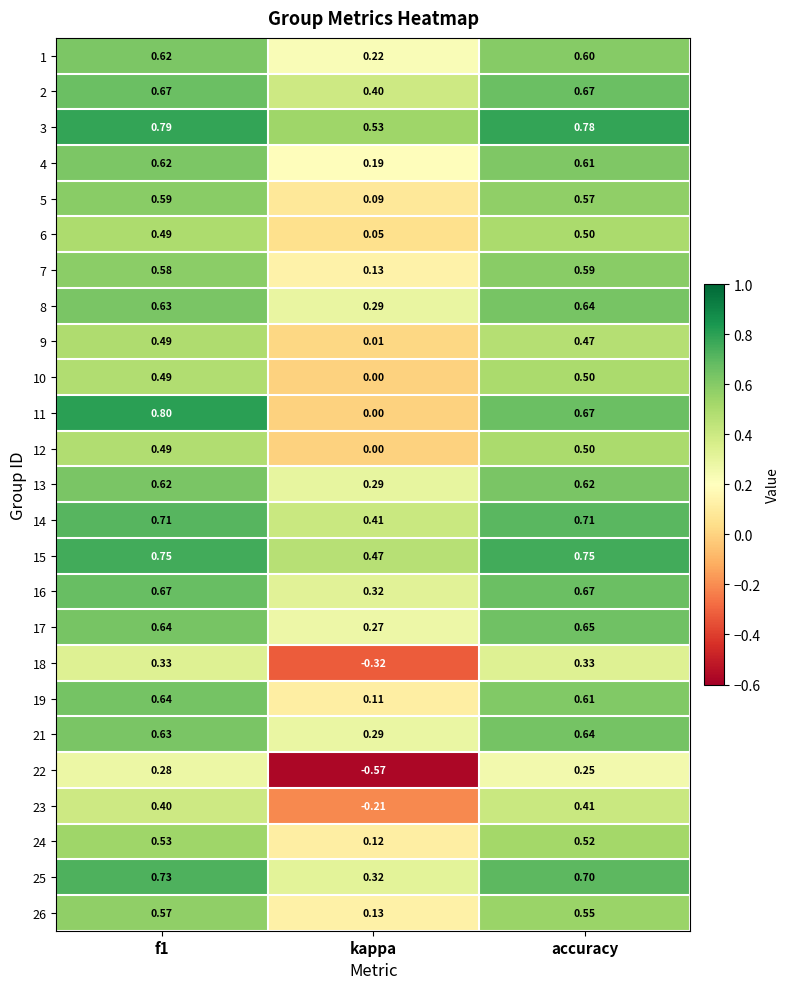

At which label is 26 closest to 0?

kappa